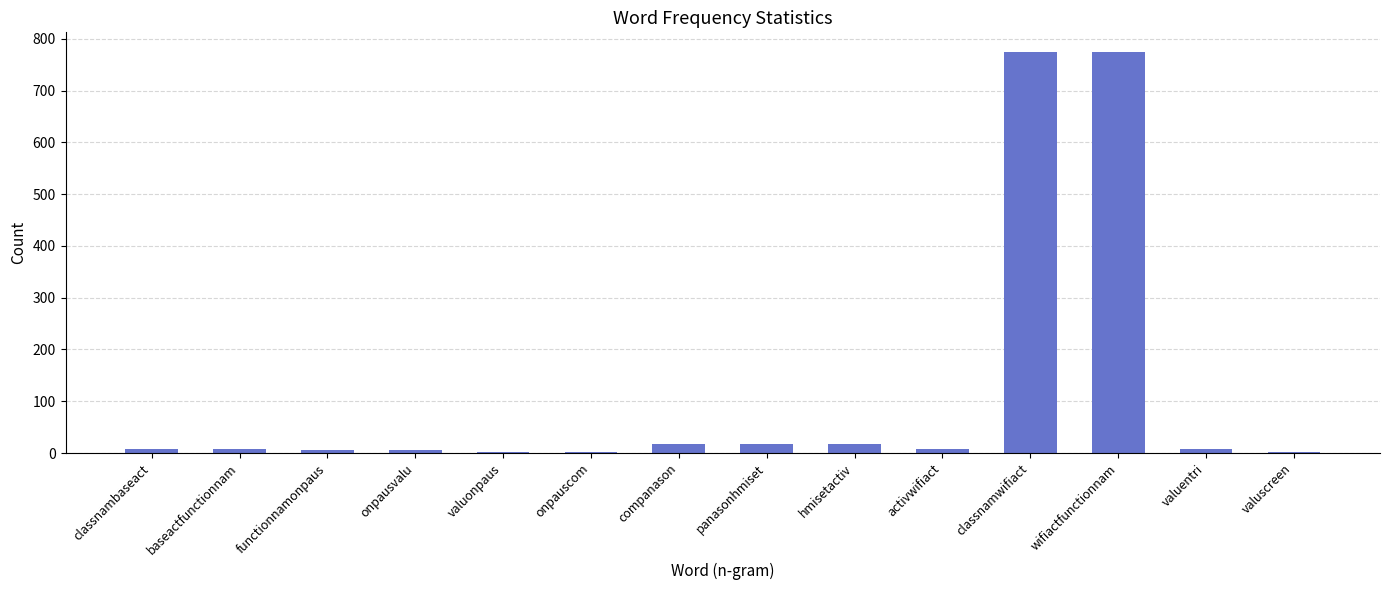

What is the sum of the values at baseactfunctionnam and classnambaseact?

16